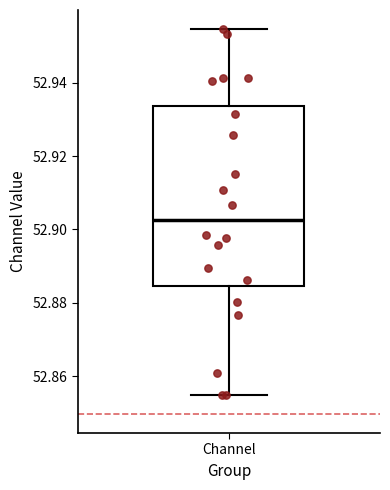

Transcribe this box plot: give where the median line is, the range the box spans, and where the two whiskers end, as read against the y-axis. The values are not printed on the chart, so give them approximately, as read against the axis.

median 52.902, box 52.884 to 52.934, whiskers 52.854 to 52.954